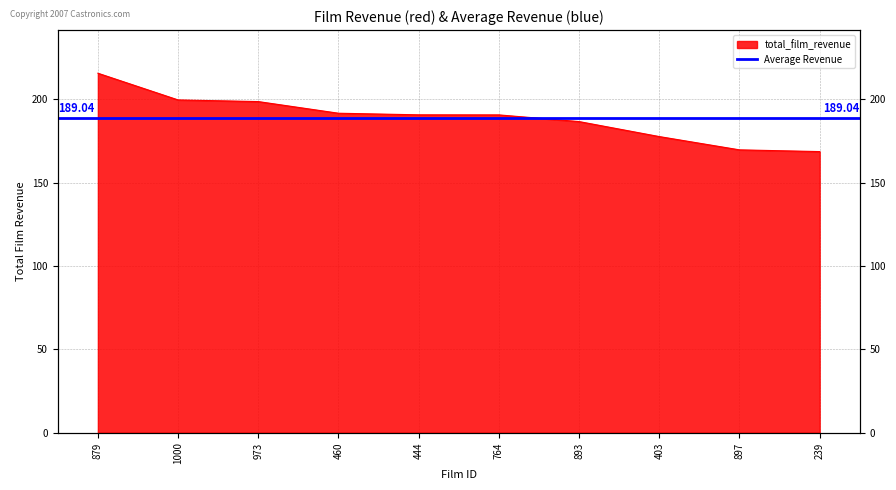

Reading right to left, transcribe all the data shown in this chart.

168.7	169.8	177.7	186.7	190.7	190.8	191.7	198.7	199.7	215.8